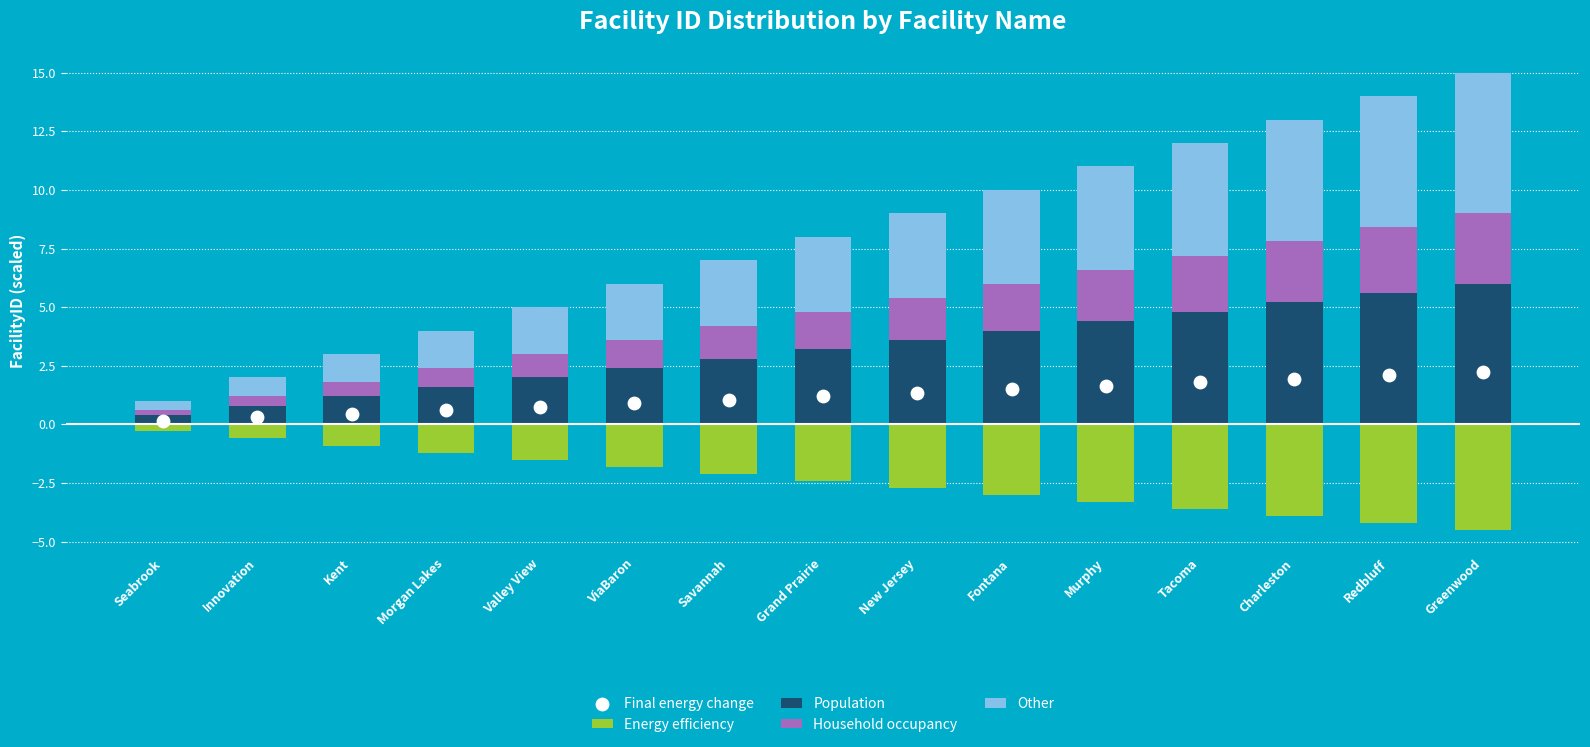

Which series has the largest total across all categories?

Other